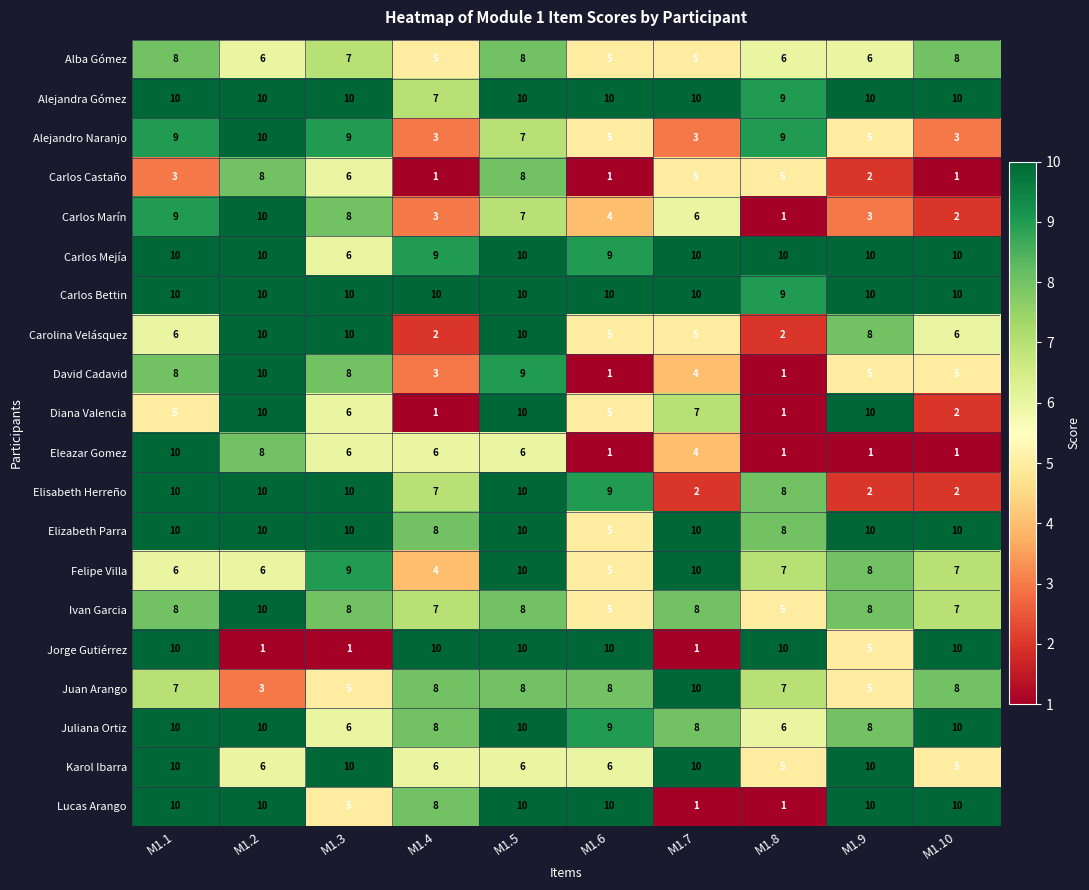

At which label does Ivan Garcia reach its peak?

M1.2